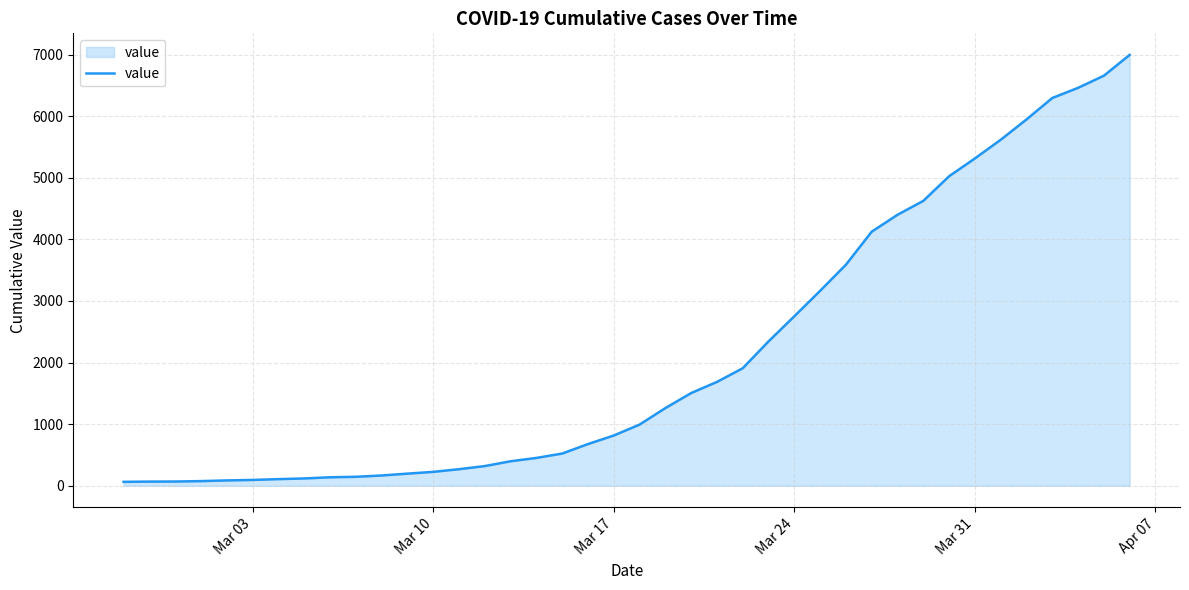

What is the greatest value displayed?

6995